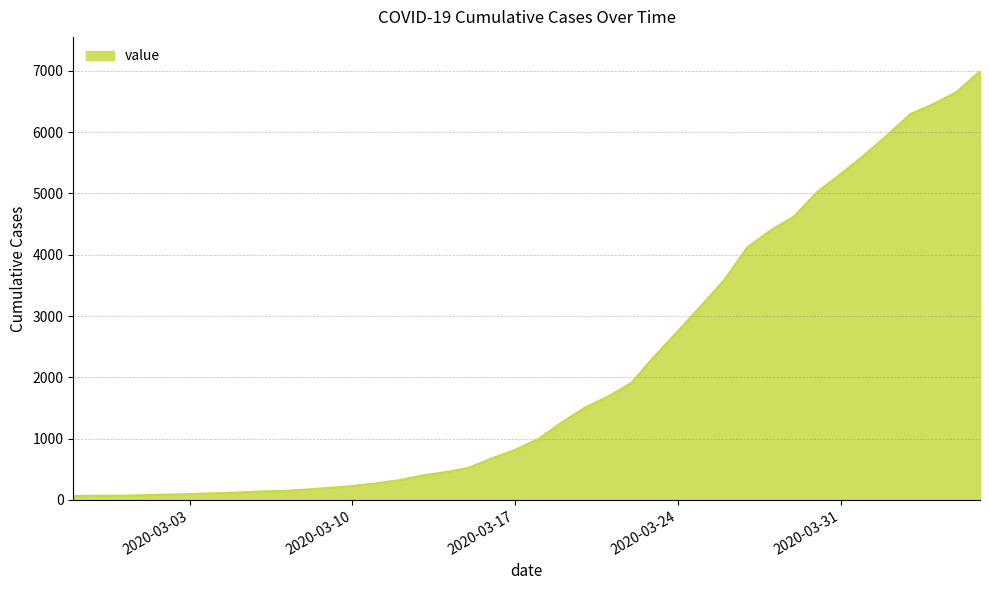

What is the greatest value displayed?

6995